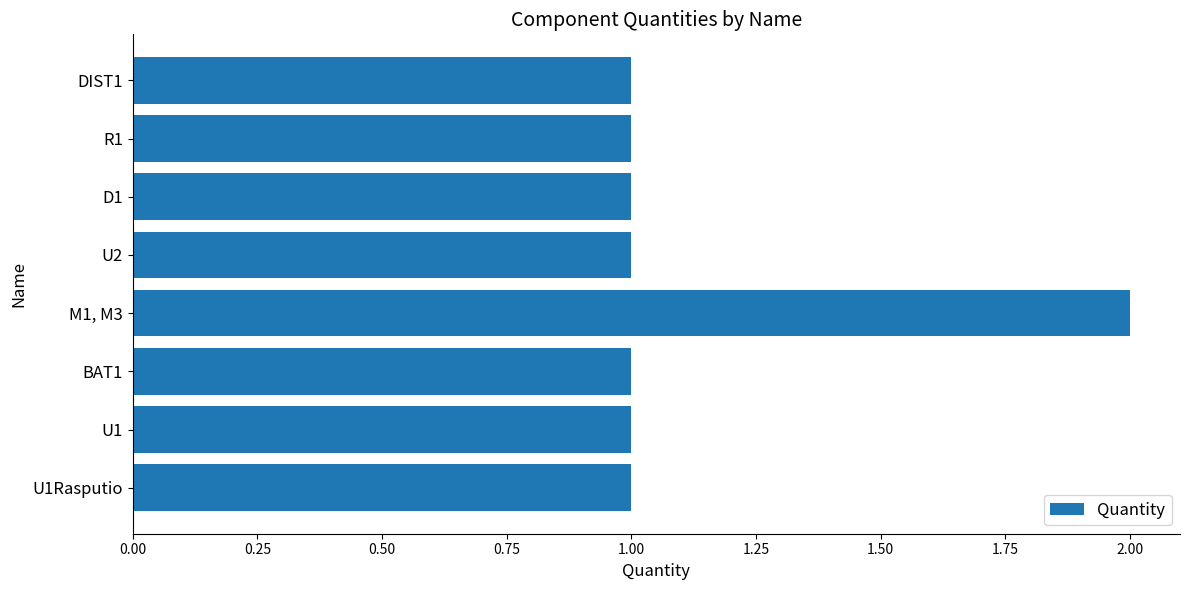

What is the difference between the maximum and minimum values?

1